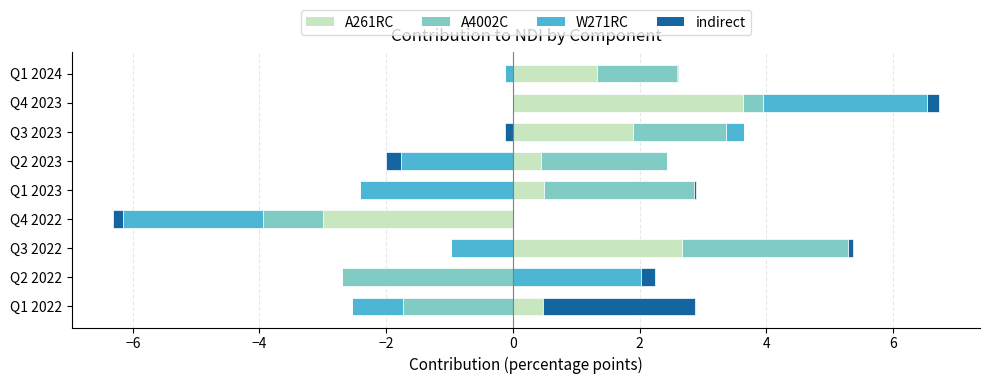

What is the total value across all series at Q1 2023?

2.9